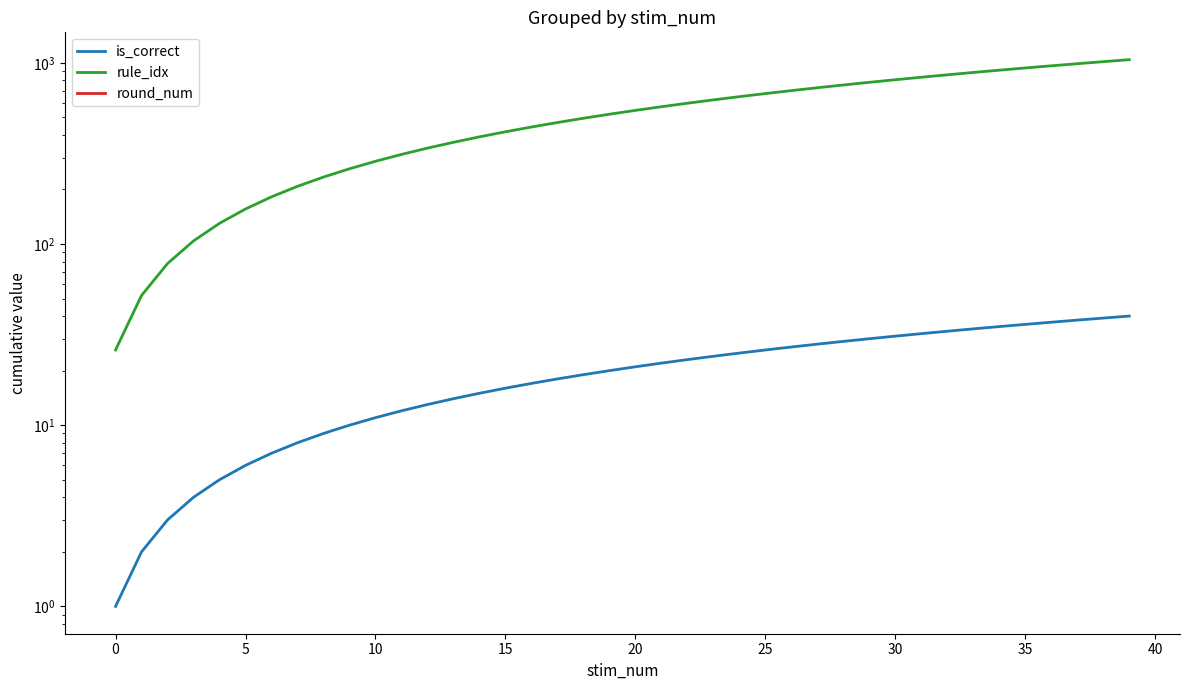

List the series in order of their overall mean, highest first.

rule_idx, round_num, is_correct